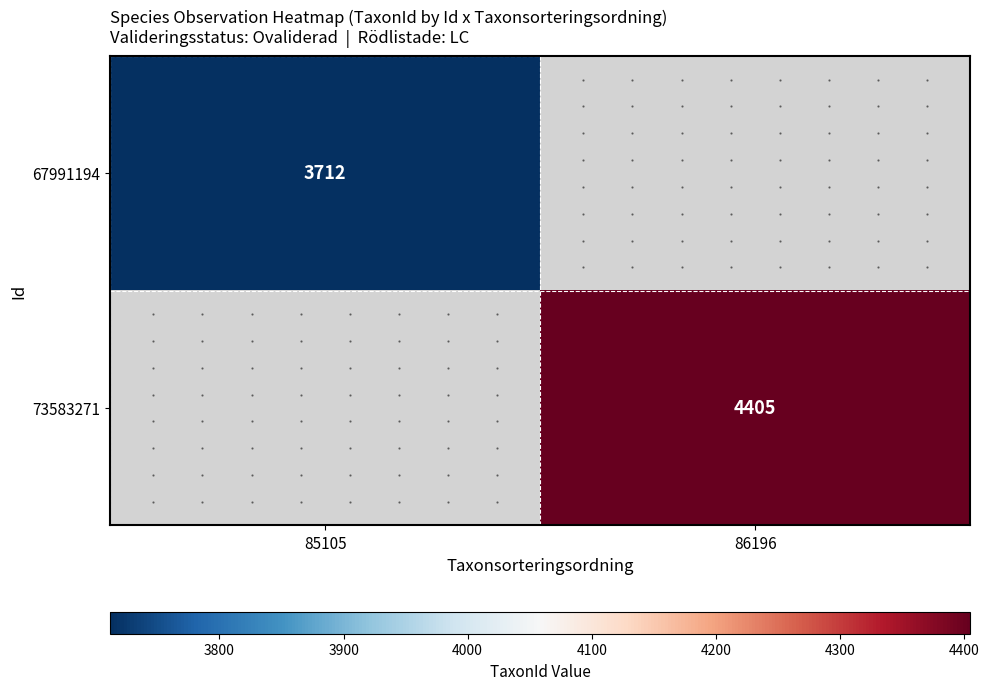

The 73583271 series shows 6961.1 at 86196. True or false?

False